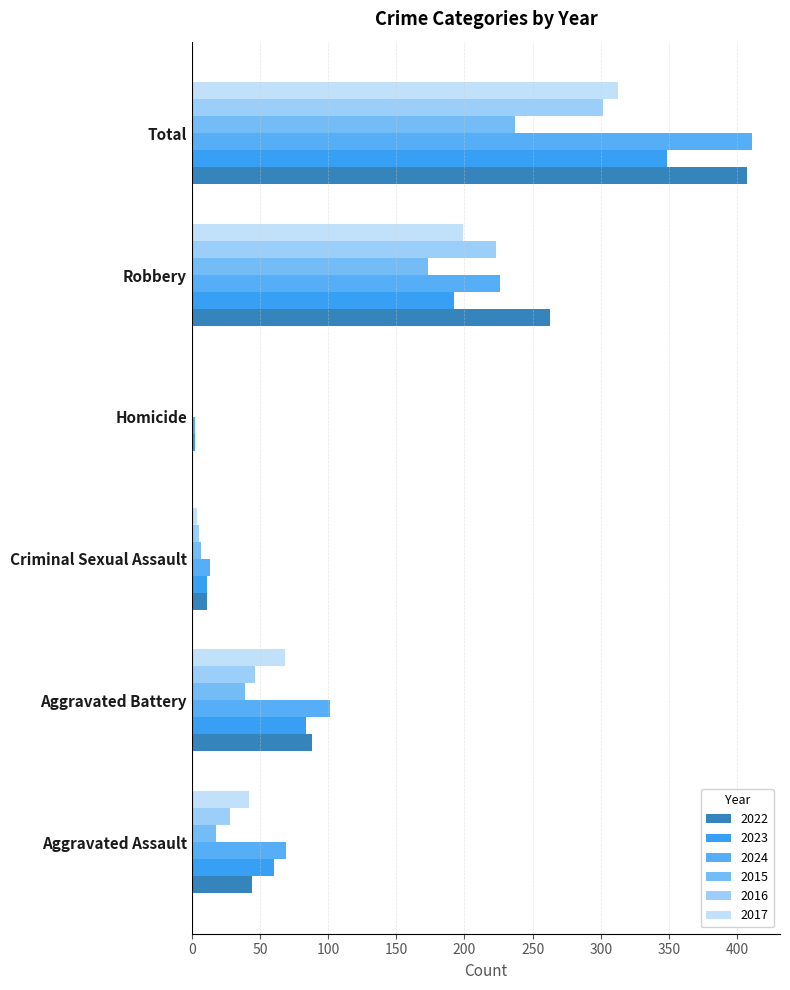

Which series has the widest spread of values?

2024